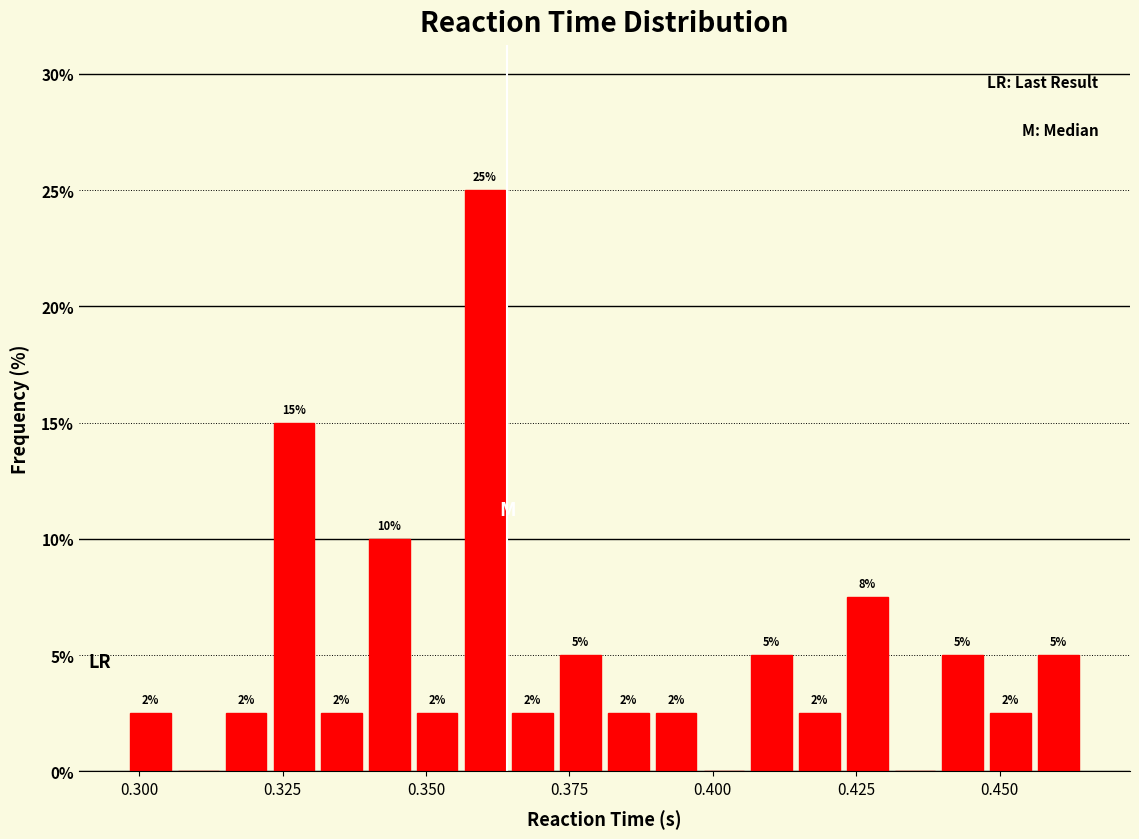

Read against the x-axis, roughly where is the centre of the tallest bar?

0.360